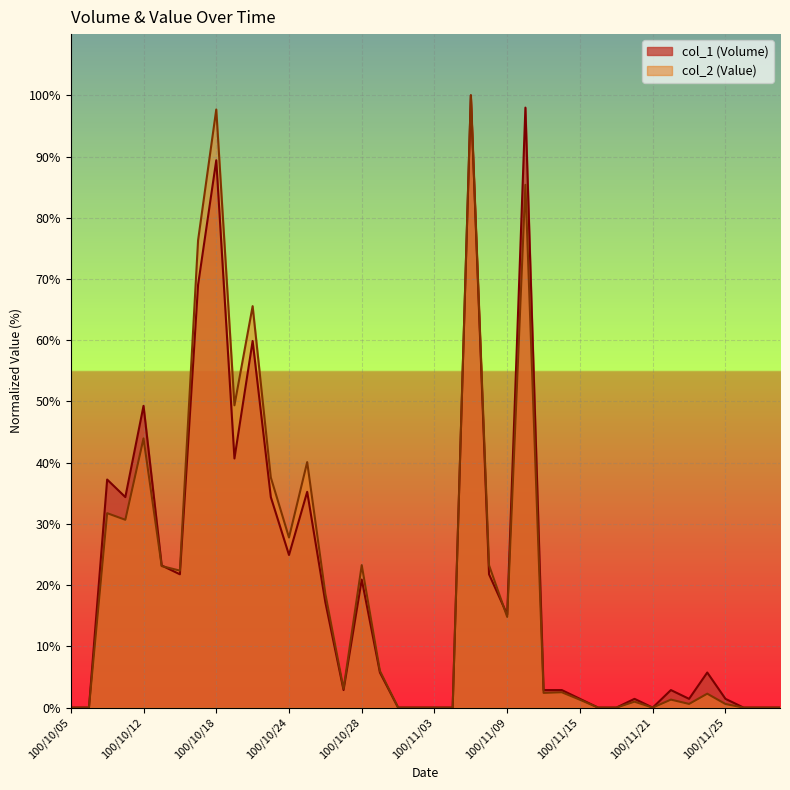

Which series has the largest total across all categories?

col_2